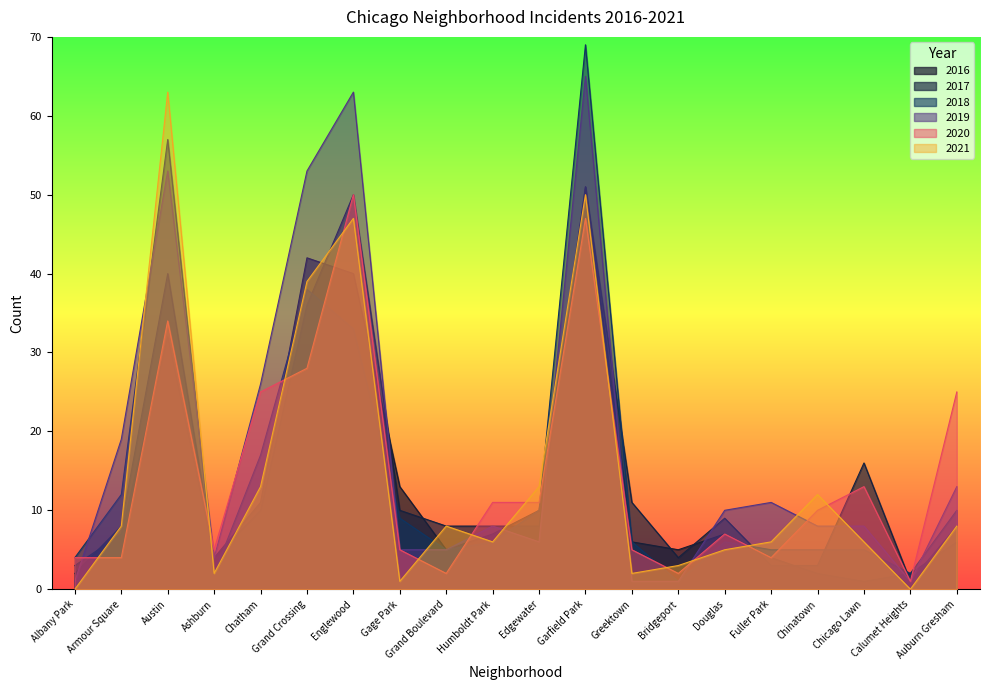

How many interior local peaks does the 2021 series have?

5